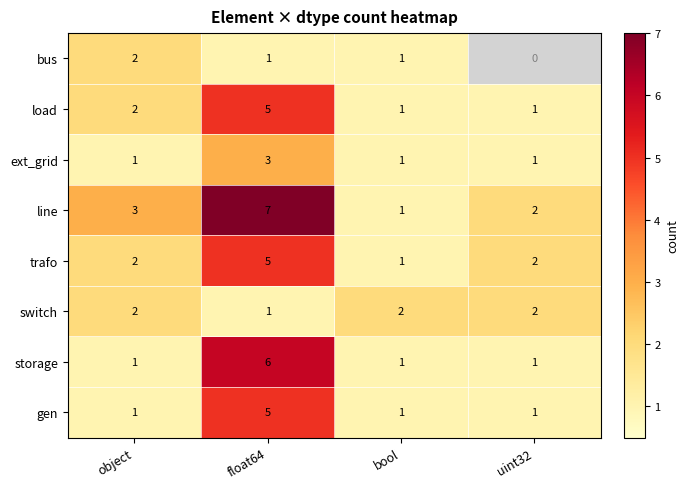

What is the sum of all storage values?

9